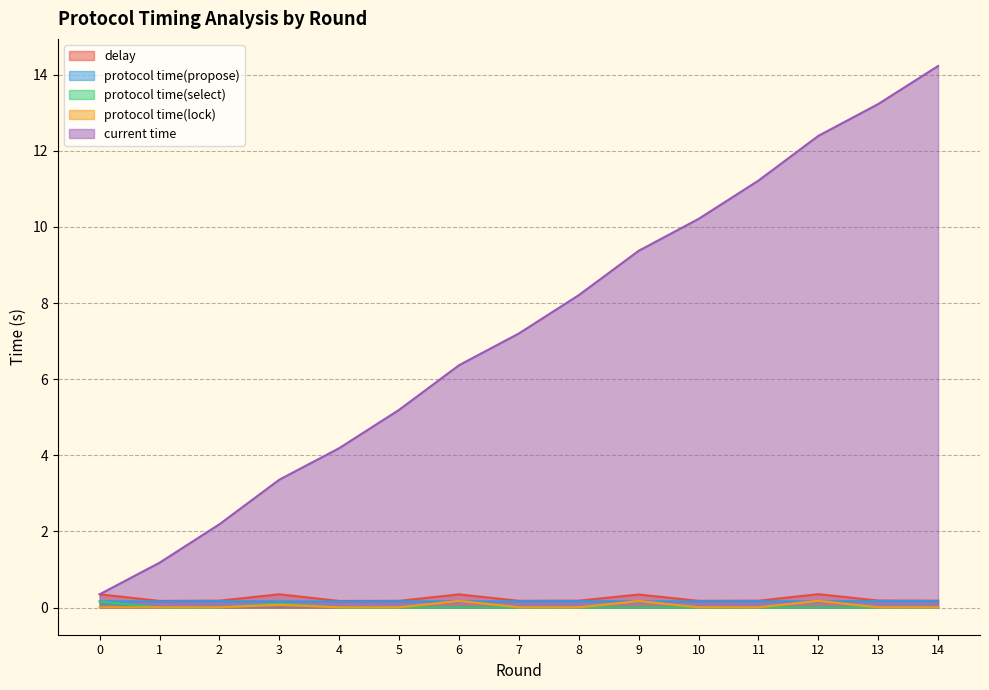

In delay, how many points are higher than both neighbors (excluding endpoints)?

4